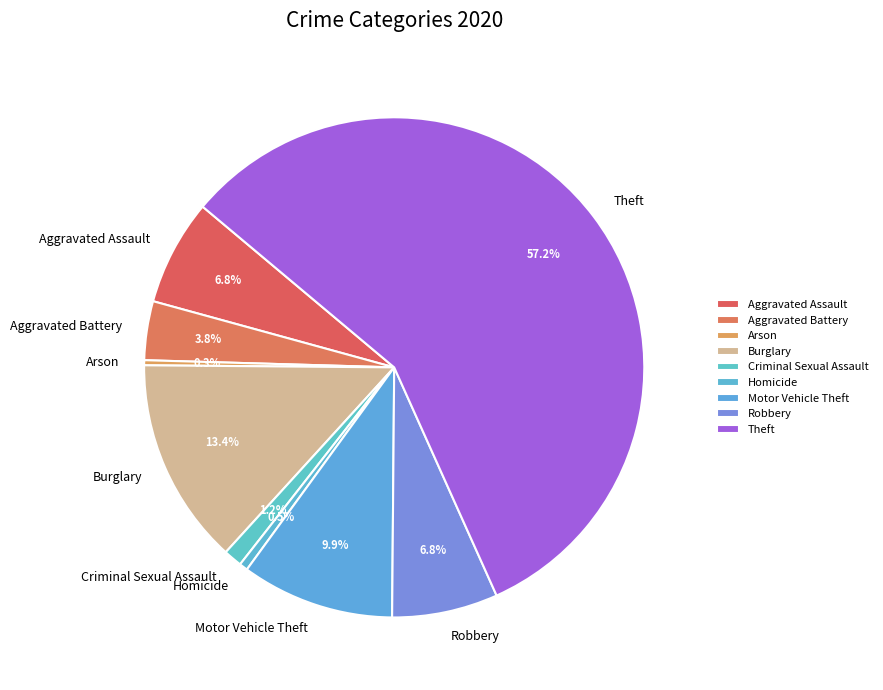

Which category has the biggest portion of the pie?

Theft